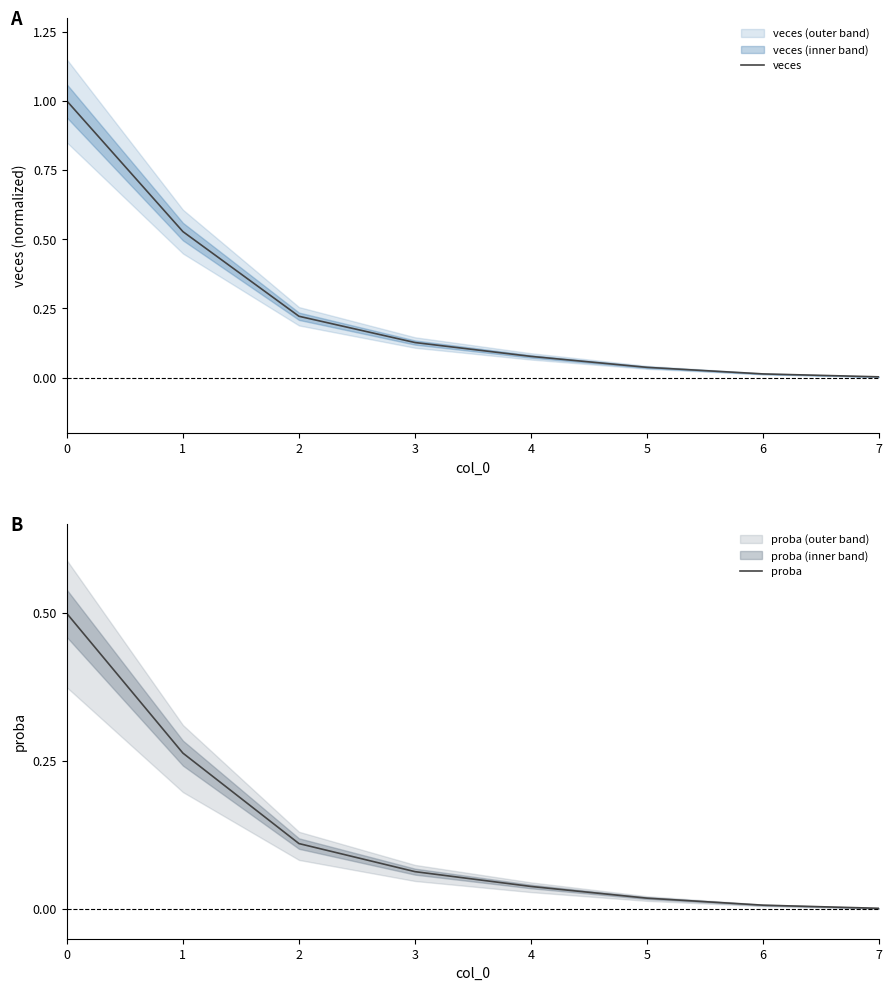

At which label is veces closest to 0?

7